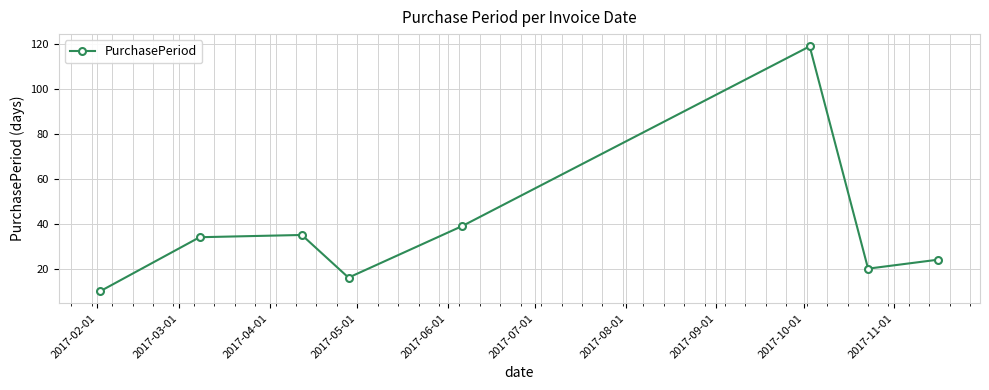

Reading left to right, list all the values displayed in this chart.

10	34	35	16	39	119	20	24